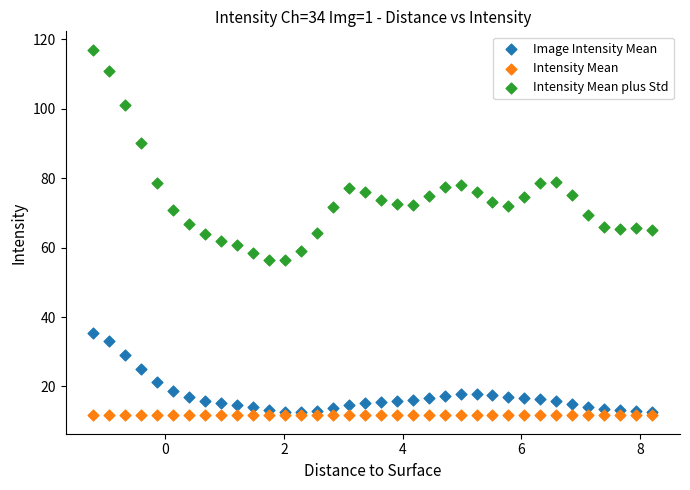

Which series reaches the maximum Y coordinate?

Intensity Mean plus Std